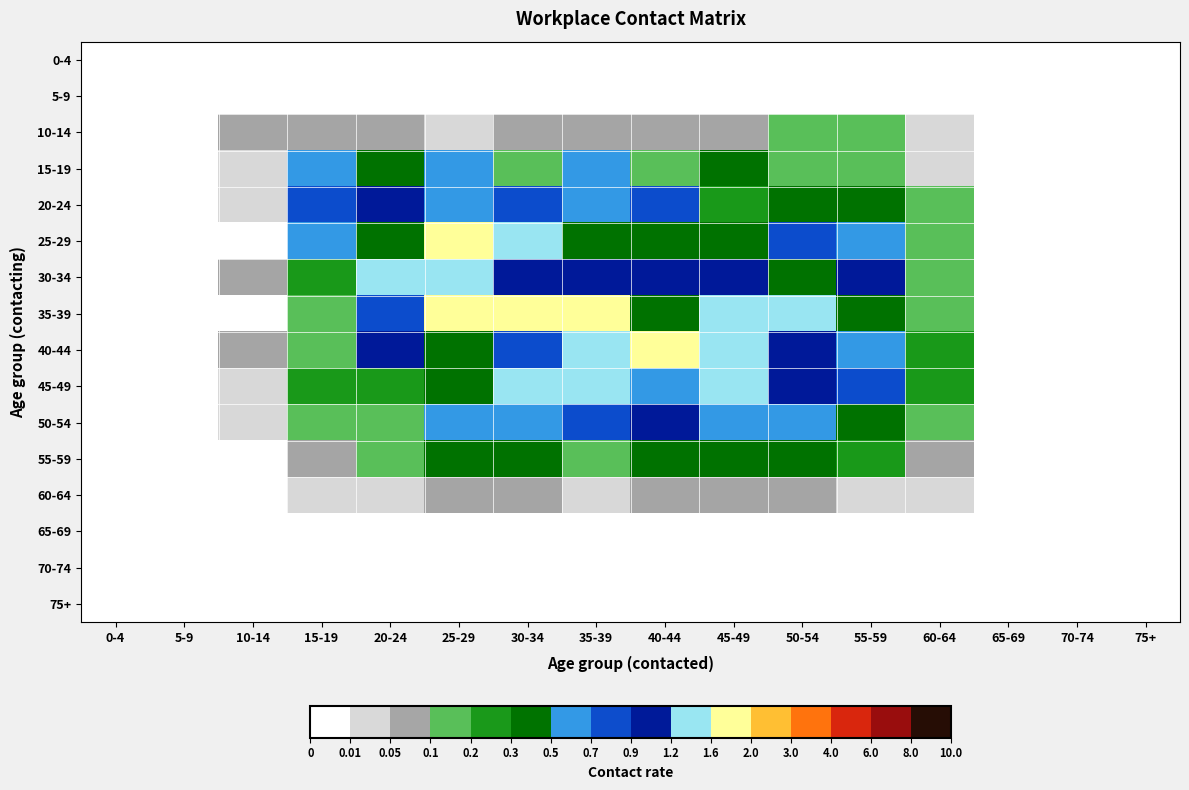

Reading right to left, list all the values displayed in this chart.

0-4: 75+=0.0	70-74=0.0	65-69=0.0	60-64=0.0	55-59=0.0	50-54=0.0	45-49=0.0	40-44=0.0	35-39=0.0	30-34=0.0	25-29=0.0	20-24=0.0	15-19=0.0	10-14=0.0	5-9=0.0	0-4=0.0
5-9: 75+=0.0	70-74=0.0	65-69=0.0	60-64=0.0	55-59=0.0	50-54=0.0	45-49=0.0	40-44=0.0	35-39=0.0	30-34=0.0	25-29=0.0	20-24=0.0	15-19=0.0	10-14=0.0	5-9=0.0	0-4=0.0
10-14: 75+=0.0	70-74=0.0	65-69=0.0	60-64=0.0	55-59=0.1	50-54=0.1	45-49=0.1	40-44=0.1	35-39=0.1	30-34=0.1	25-29=0.0	20-24=0.1	15-19=0.1	10-14=0.1	5-9=0.0	0-4=0.0
15-19: 75+=0.0	70-74=0.0	65-69=0.0	60-64=0.0	55-59=0.1	50-54=0.2	45-49=0.4	40-44=0.2	35-39=0.6	30-34=0.2	25-29=0.6	20-24=0.3	15-19=0.6	10-14=0.0	5-9=0.0	0-4=0.0
20-24: 75+=0.0	70-74=0.0	65-69=0.0	60-64=0.1	55-59=0.3	50-54=0.5	45-49=0.3	40-44=0.8	35-39=0.5	30-34=0.8	25-29=0.5	20-24=1.1	15-19=0.8	10-14=0.0	5-9=0.0	0-4=0.0
25-29: 75+=0.0	70-74=0.0	65-69=0.0	60-64=0.1	55-59=0.7	50-54=0.9	45-49=0.4	40-44=0.4	35-39=0.5	30-34=1.6	25-29=1.7	20-24=0.5	15-19=0.6	10-14=0.0	5-9=0.0	0-4=0.0
30-34: 75+=0.0	70-74=0.0	65-69=0.0	60-64=0.2	55-59=0.9	50-54=0.5	45-49=0.9	40-44=1.2	35-39=1.1	30-34=1.1	25-29=1.3	20-24=1.2	15-19=0.3	10-14=0.1	5-9=0.0	0-4=0.0
35-39: 75+=0.0	70-74=0.0	65-69=0.0	60-64=0.2	55-59=0.4	50-54=1.3	45-49=1.4	40-44=0.5	35-39=1.9	30-34=1.8	25-29=1.6	20-24=0.7	15-19=0.1	10-14=0.0	5-9=0.0	0-4=0.0
40-44: 75+=0.0	70-74=0.0	65-69=0.0	60-64=0.2	55-59=0.7	50-54=1.2	45-49=1.5	40-44=1.9	35-39=1.5	30-34=0.9	25-29=0.5	20-24=0.9	15-19=0.2	10-14=0.1	5-9=0.0	0-4=0.0
45-49: 75+=0.0	70-74=0.0	65-69=0.0	60-64=0.3	55-59=0.9	50-54=1.0	45-49=1.4	40-44=0.5	35-39=1.2	30-34=1.3	25-29=0.5	20-24=0.2	15-19=0.3	10-14=0.0	5-9=0.0	0-4=0.0
50-54: 75+=0.0	70-74=0.0	65-69=0.0	60-64=0.1	55-59=0.5	50-54=0.6	45-49=0.5	40-44=1.0	35-39=0.8	30-34=0.5	25-29=0.5	20-24=0.2	15-19=0.2	10-14=0.0	5-9=0.0	0-4=0.0
55-59: 75+=0.0	70-74=0.0	65-69=0.0	60-64=0.1	55-59=0.2	50-54=0.5	45-49=0.4	40-44=0.3	35-39=0.2	30-34=0.4	25-29=0.4	20-24=0.2	15-19=0.1	10-14=0.0	5-9=0.0	0-4=0.0
60-64: 75+=0.0	70-74=0.0	65-69=0.0	60-64=0.0	55-59=0.0	50-54=0.1	45-49=0.1	40-44=0.1	35-39=0.0	30-34=0.1	25-29=0.1	20-24=0.0	15-19=0.0	10-14=0.0	5-9=0.0	0-4=0.0
65-69: 75+=0.0	70-74=0.0	65-69=0.0	60-64=0.0	55-59=0.0	50-54=0.0	45-49=0.0	40-44=0.0	35-39=0.0	30-34=0.0	25-29=0.0	20-24=0.0	15-19=0.0	10-14=0.0	5-9=0.0	0-4=0.0
70-74: 75+=0.0	70-74=0.0	65-69=0.0	60-64=0.0	55-59=0.0	50-54=0.0	45-49=0.0	40-44=0.0	35-39=0.0	30-34=0.0	25-29=0.0	20-24=0.0	15-19=0.0	10-14=0.0	5-9=0.0	0-4=0.0
75+: 75+=0.0	70-74=0.0	65-69=0.0	60-64=0.0	55-59=0.0	50-54=0.0	45-49=0.0	40-44=0.0	35-39=0.0	30-34=0.0	25-29=0.0	20-24=0.0	15-19=0.0	10-14=0.0	5-9=0.0	0-4=0.0